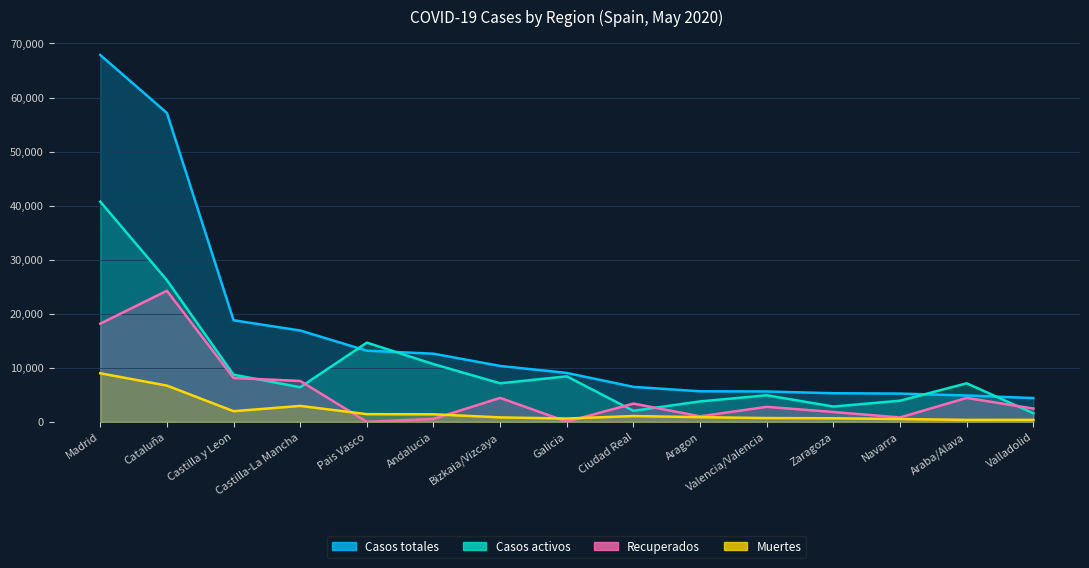

At which label does Recuperados first exceed 2767?

Madrid